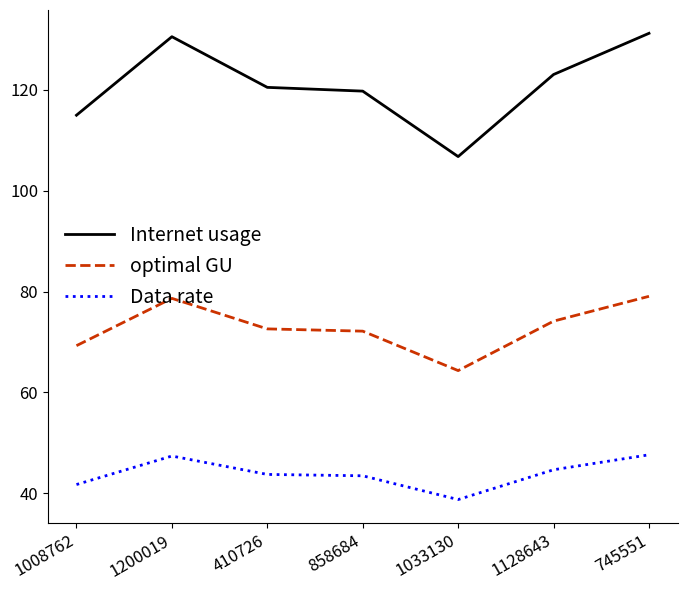

The optimal GU series shows 108.3 at 858684. True or false?

False